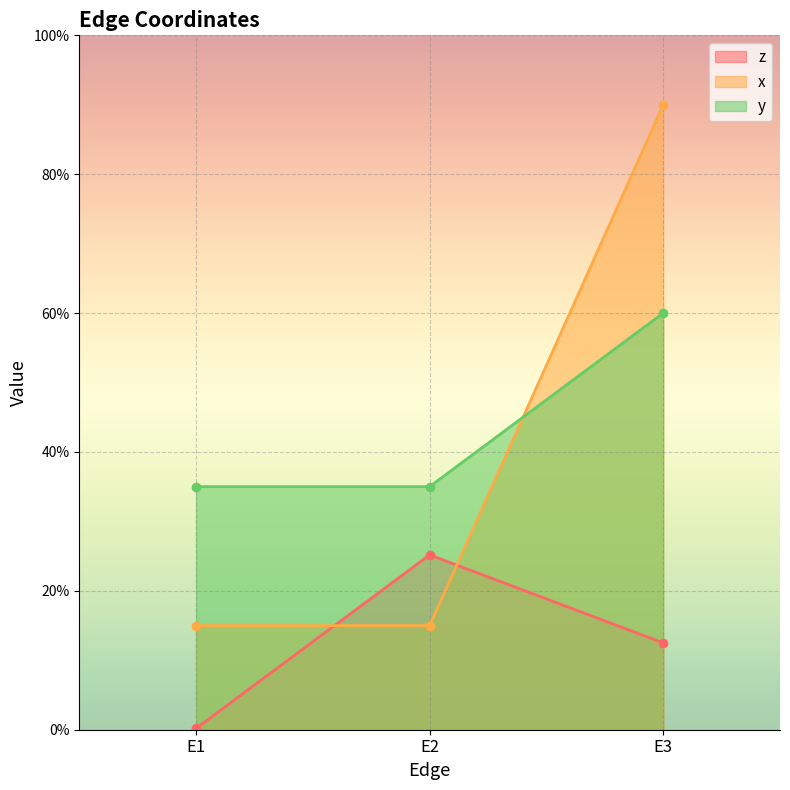

What is the spread (max minus min) of values at E2?

0.2